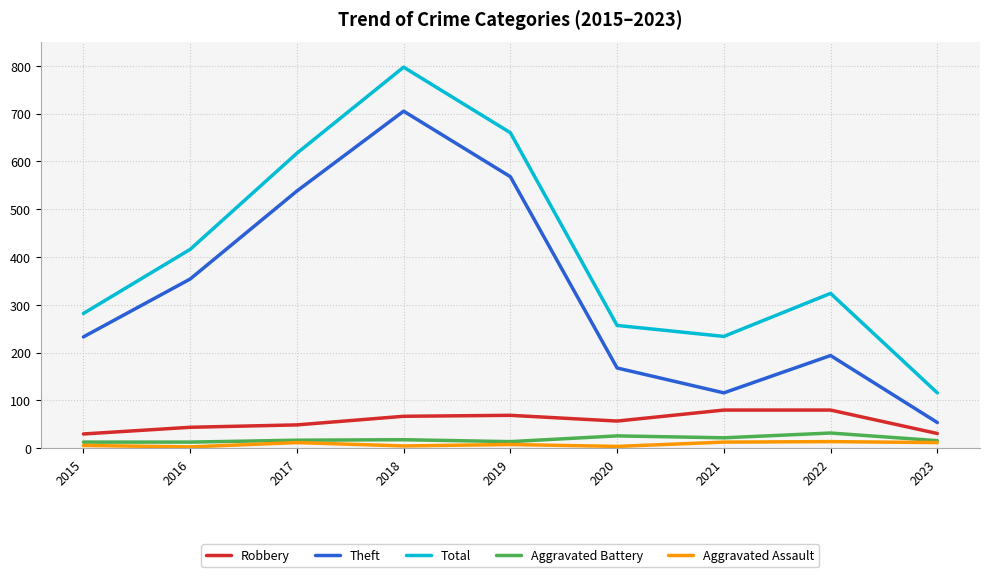

Which series has the largest total across all categories?

Total